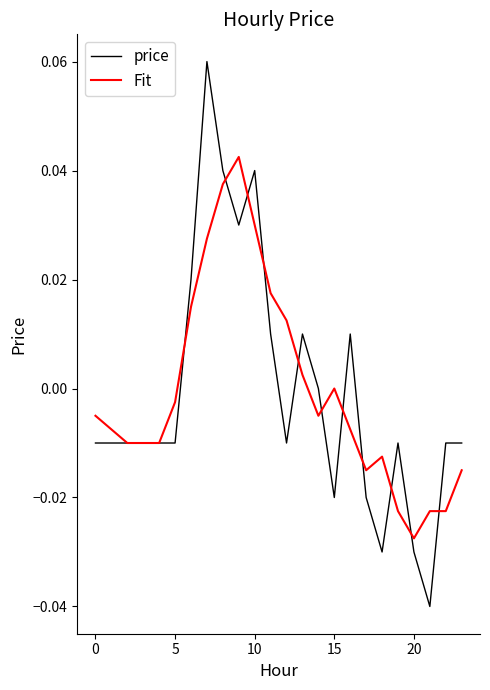

Which series has the widest spread of values?

price